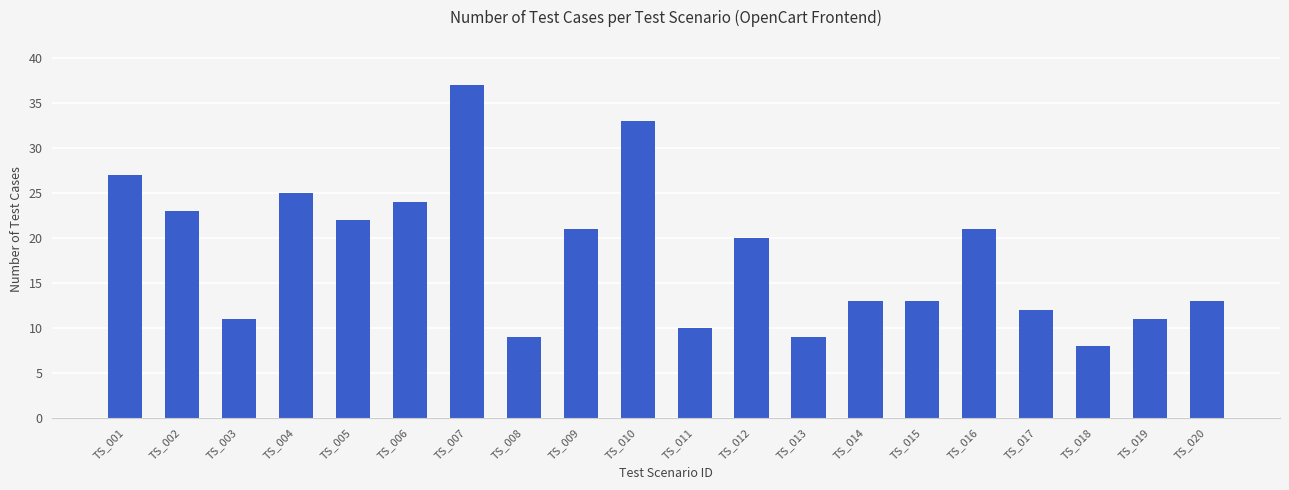

At which category does the chart reach its peak across all series?

TS_007